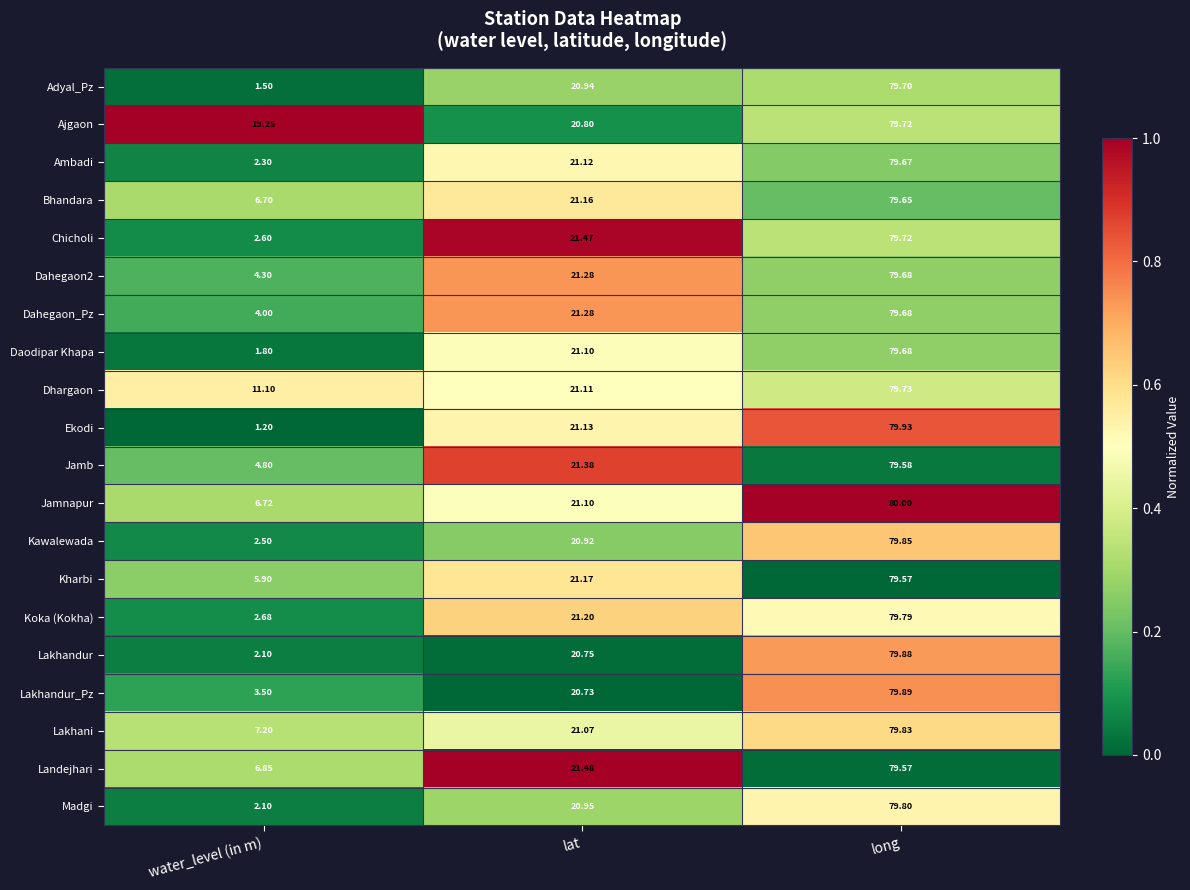

At which category does the chart reach its minimum across all series?

water_level (in m)